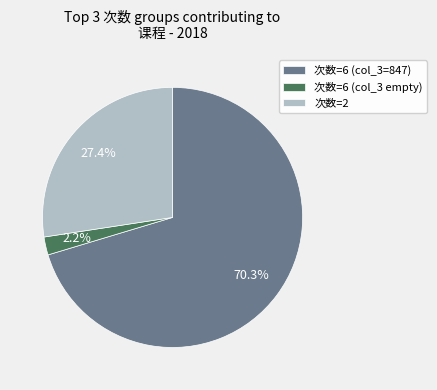

Is 次数=6 (col_3 empty) the majority of the pie?

No